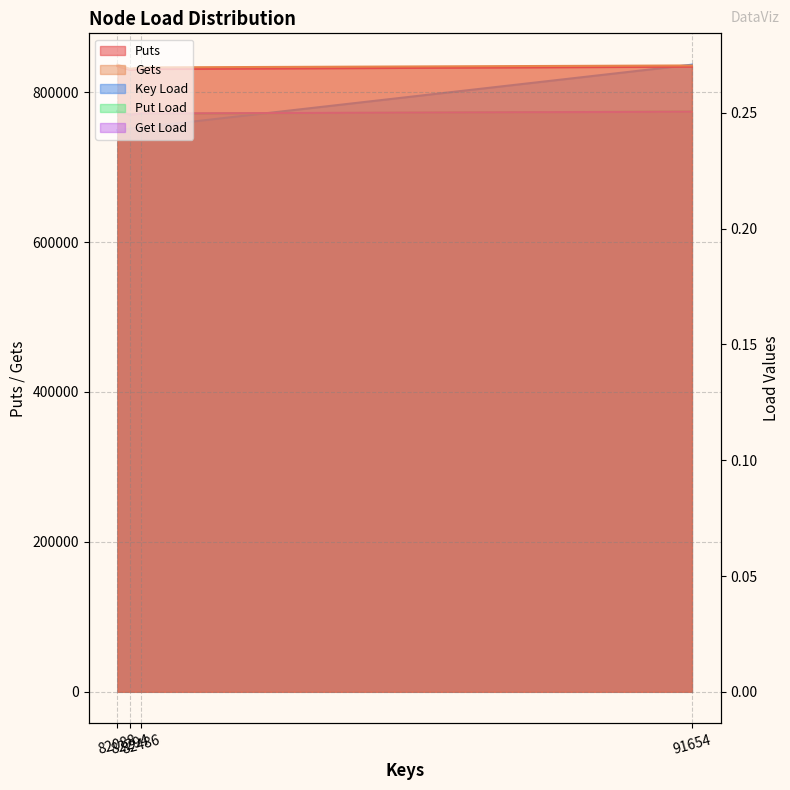

What is the sum of the Get Load values at 82294 and 91654?

1666813.0